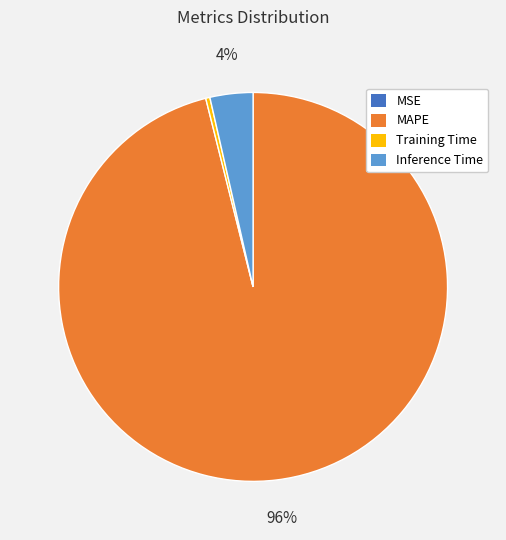

Do MAPE and Training Time together represent more than half of the pie?

Yes